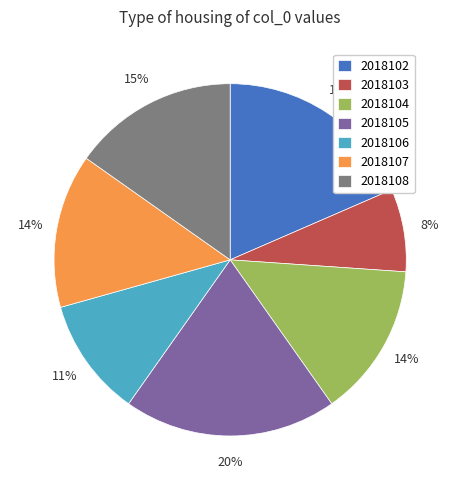

Which slice is the largest?

2018105